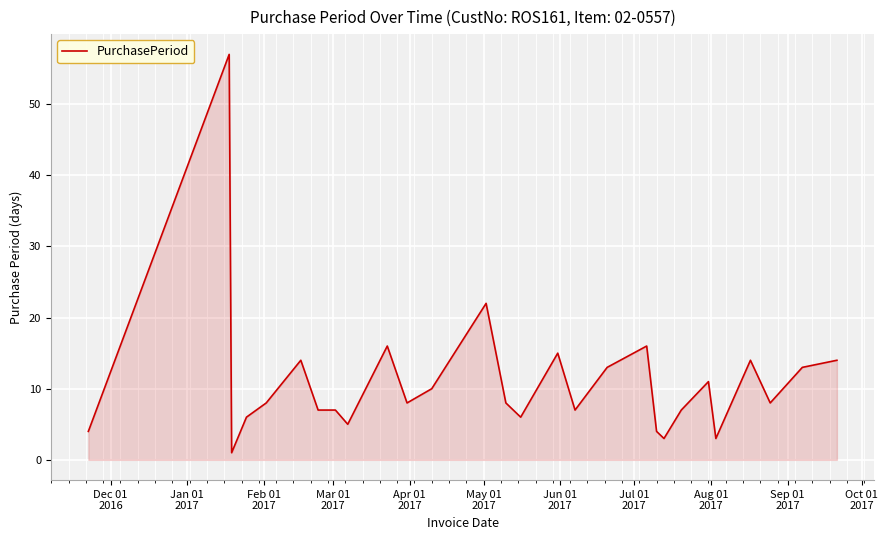

What is the difference between the maximum and minimum values?

56